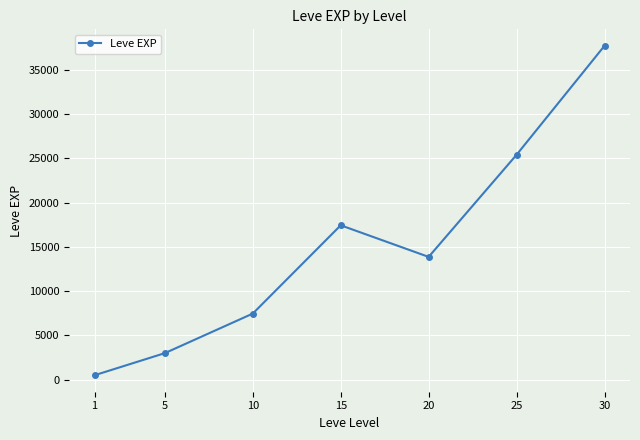

What is the value of the 1st point from the left?

510.2